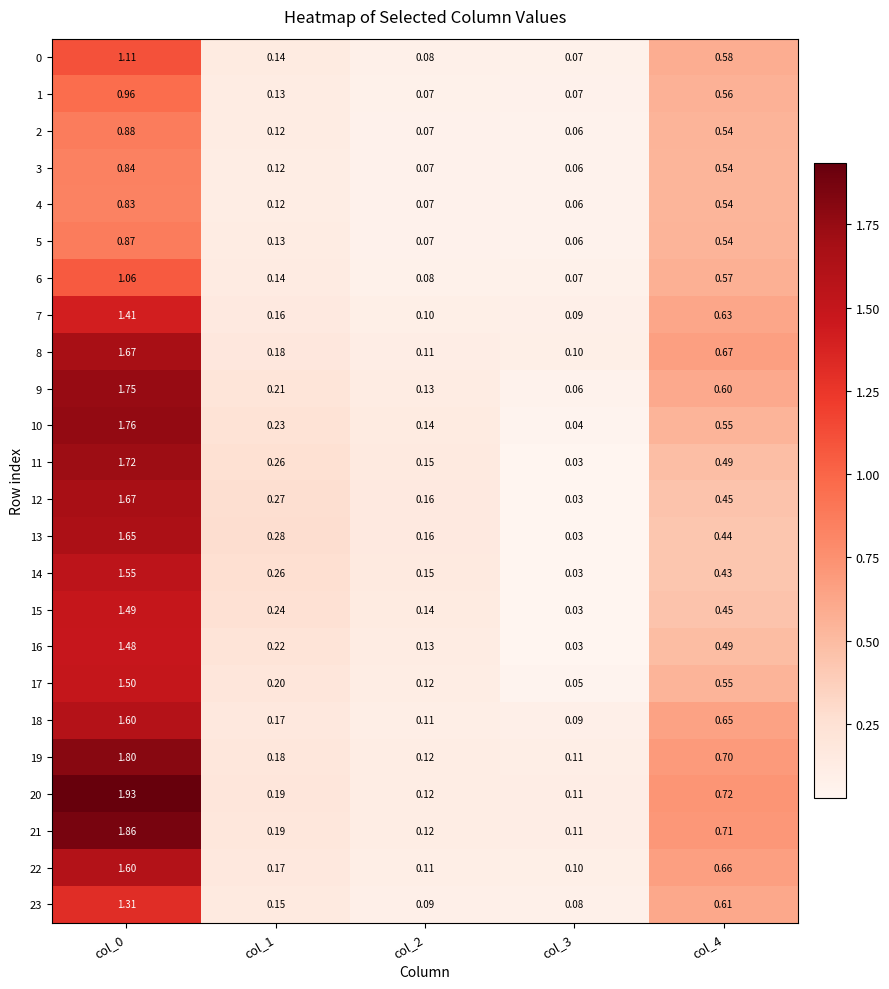

Is the value of 20 at col_4 greater than the value of 8 at col_0?

No